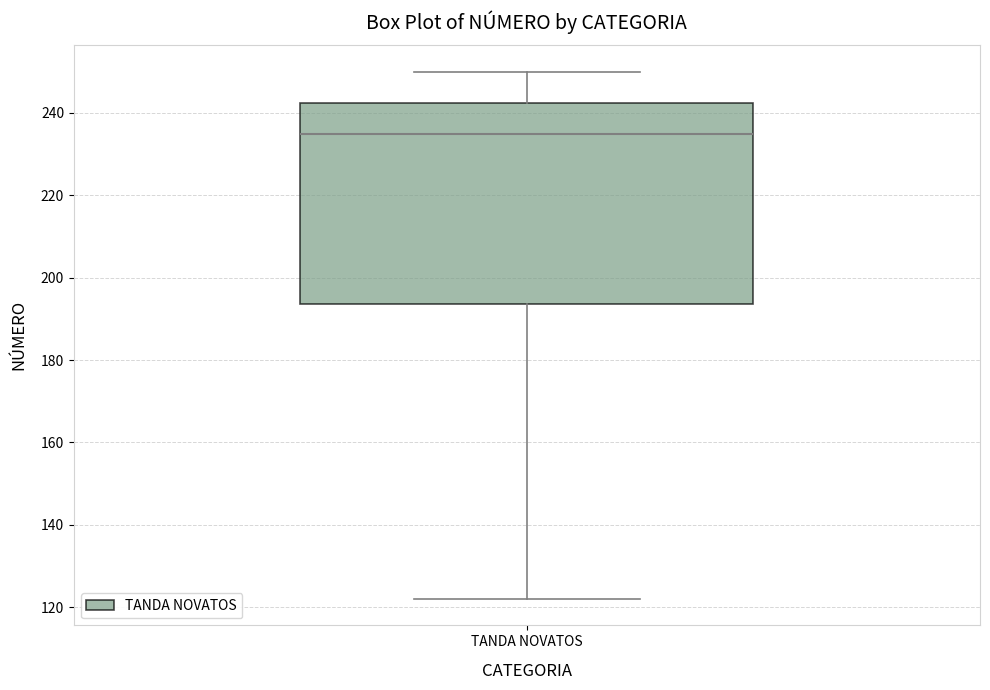

Read this box plot against the y-axis: the position of the median line, the range covered by the box, and the ends of both whiskers. The values are not printed on the chart, so give them approximately, as read against the axis.

median 236, box 194 to 242, whiskers 122 to 250